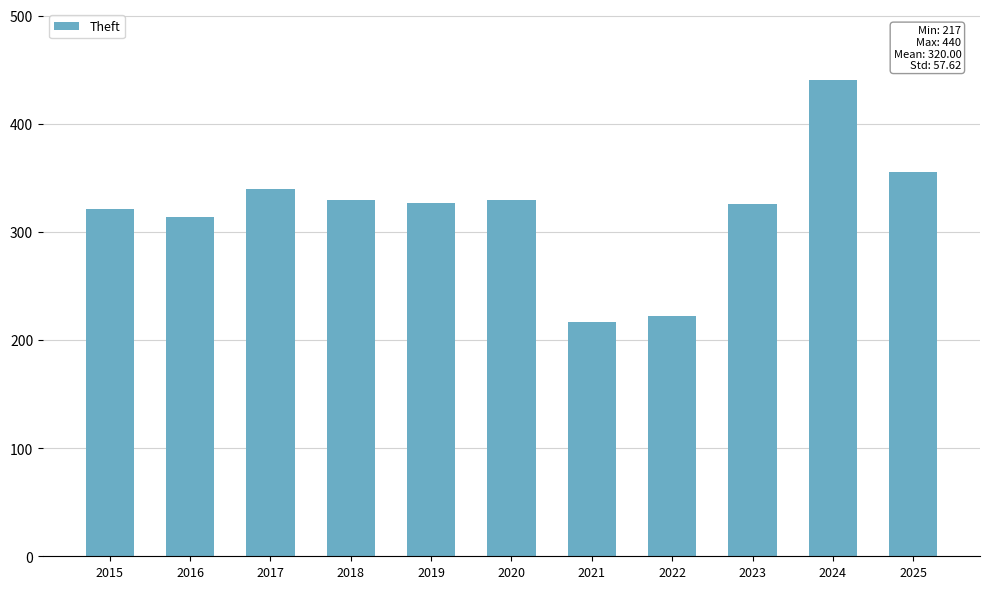

At which category does the chart reach its minimum across all series?

2021